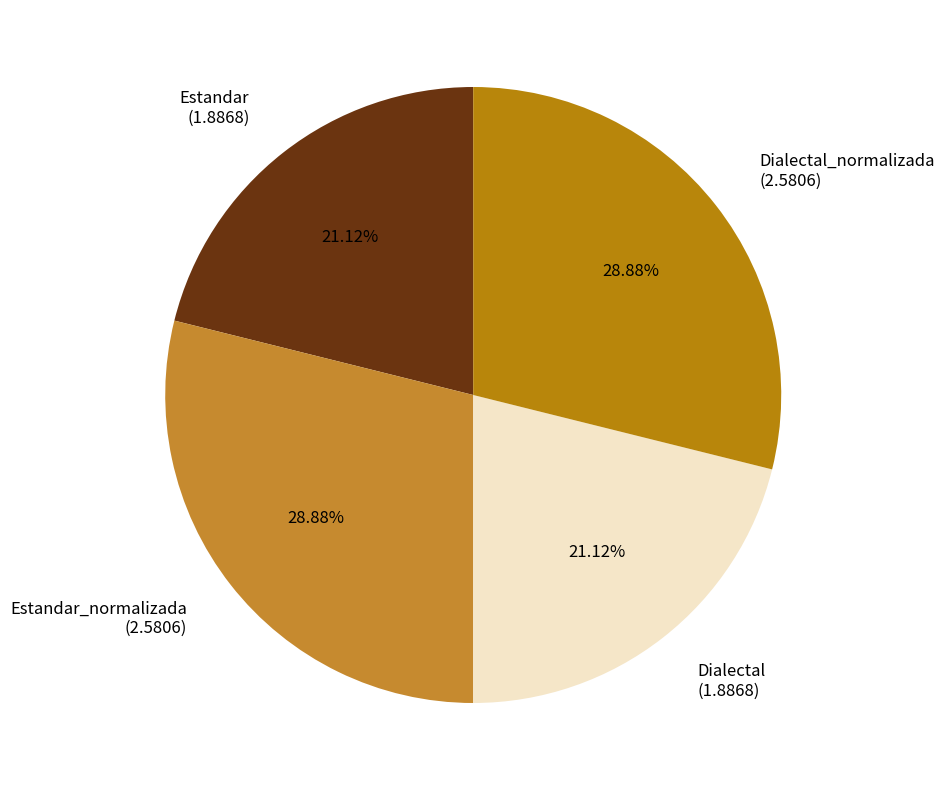

To the nearest percent, what percentage of the pie is Estandar?

21%